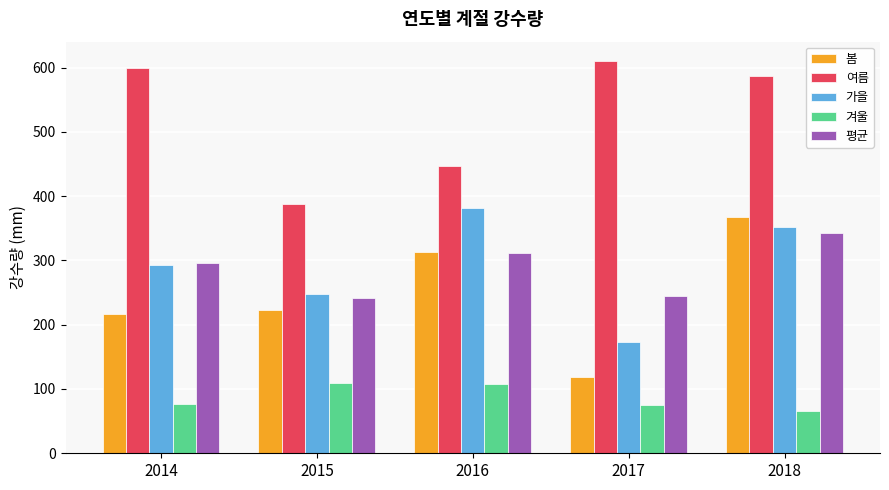

What is the total value across all series at 2015?

1208.9